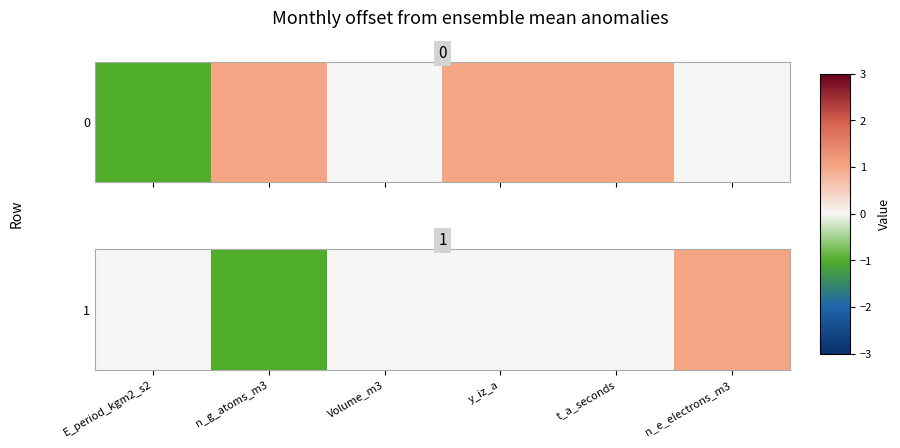

Reading left to right, what are all the values shown in this chart?

0	-1	0	0	0	1